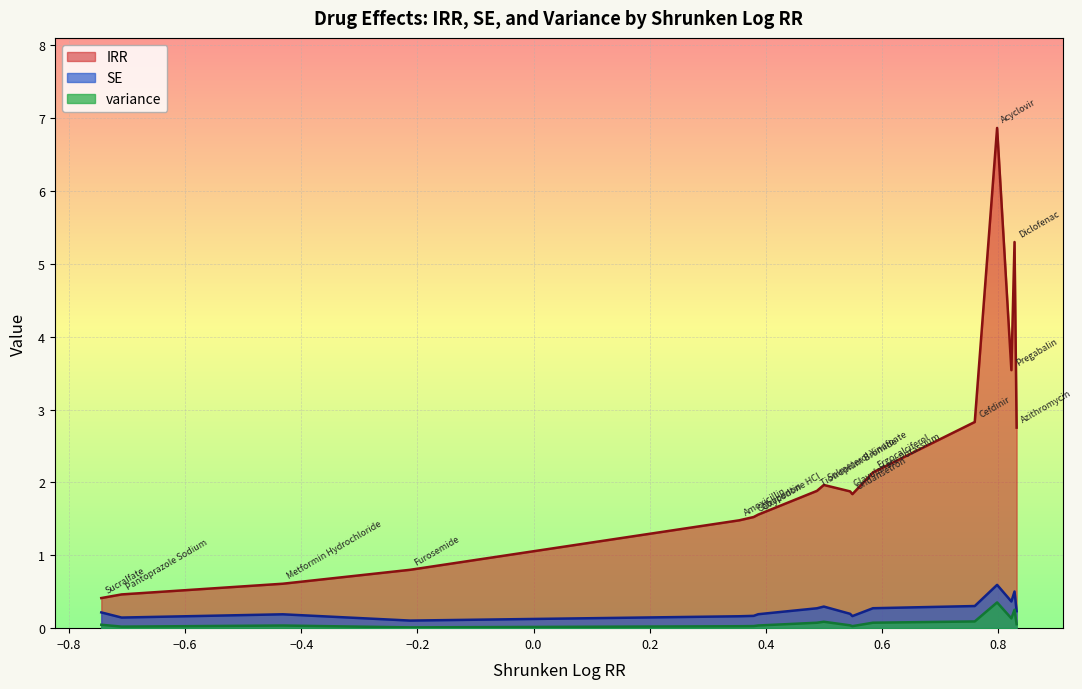

Rank the series by their maximum value, from lowest to highest.

variance, SE, IRR